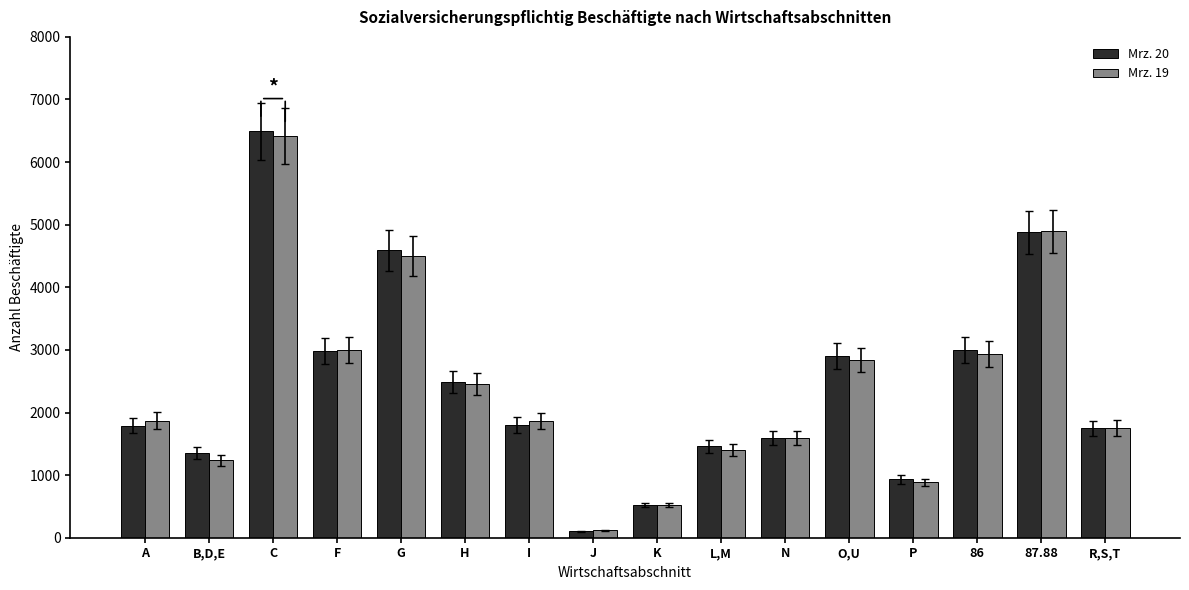

What is the maximum value for Mrz. 20?

6495